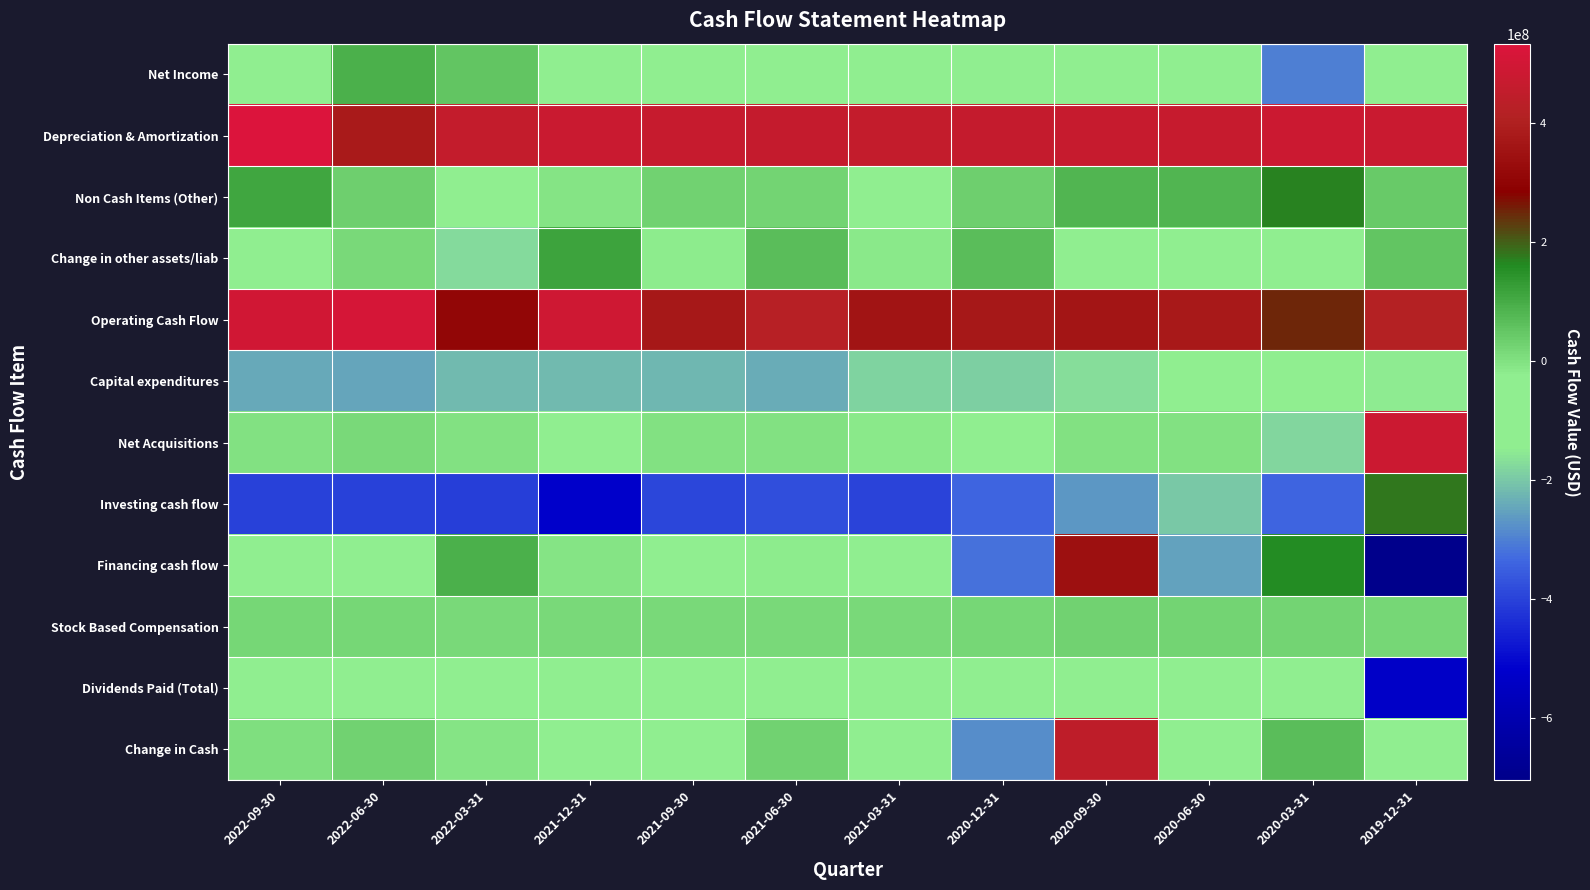

At which category is the sum across all series the highest?

2020-09-30